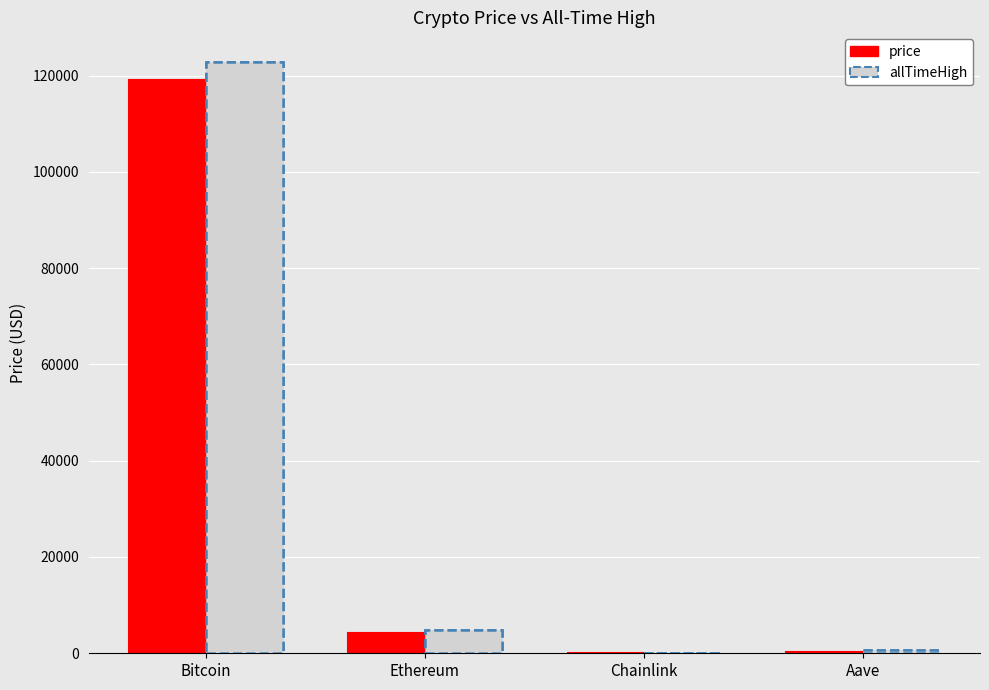

What is the sum of all values?

123574.9